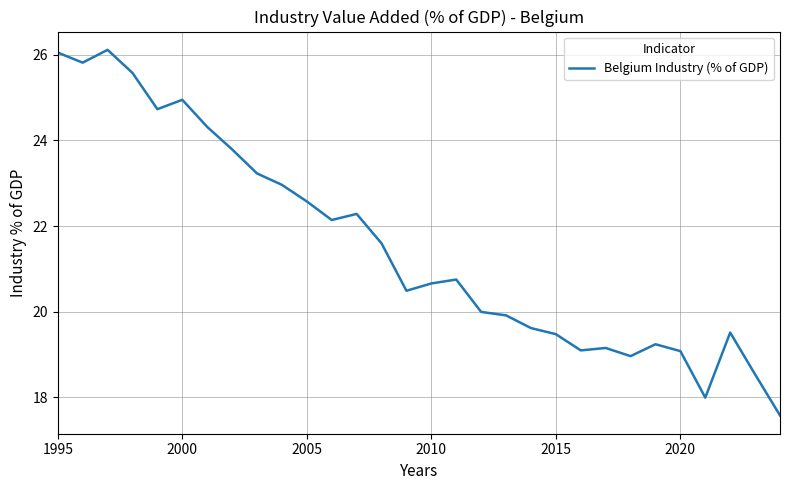

What is the minimum value shown in the chart?

17.6